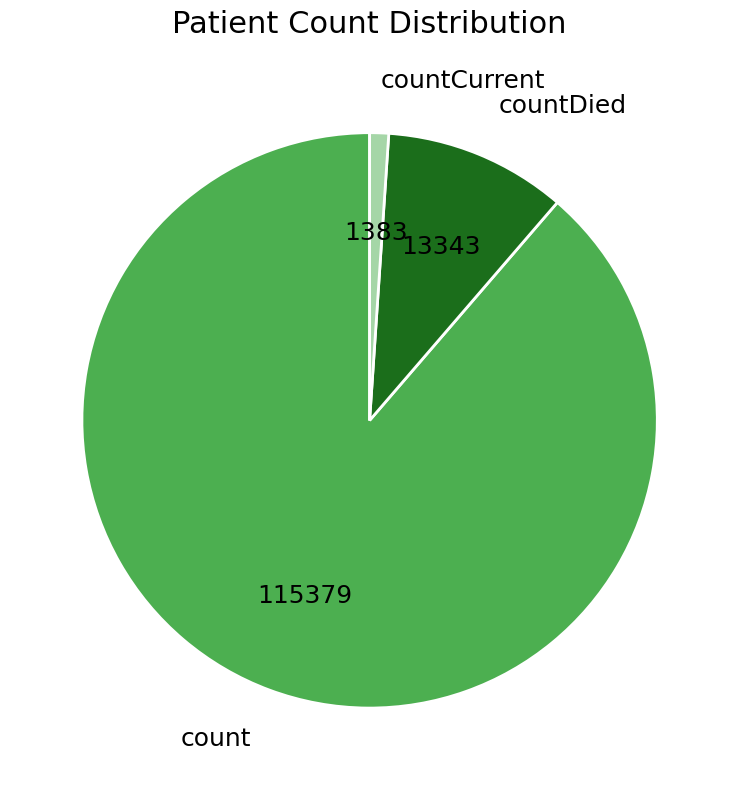

Which category has the smallest portion of the pie?

countCurrent